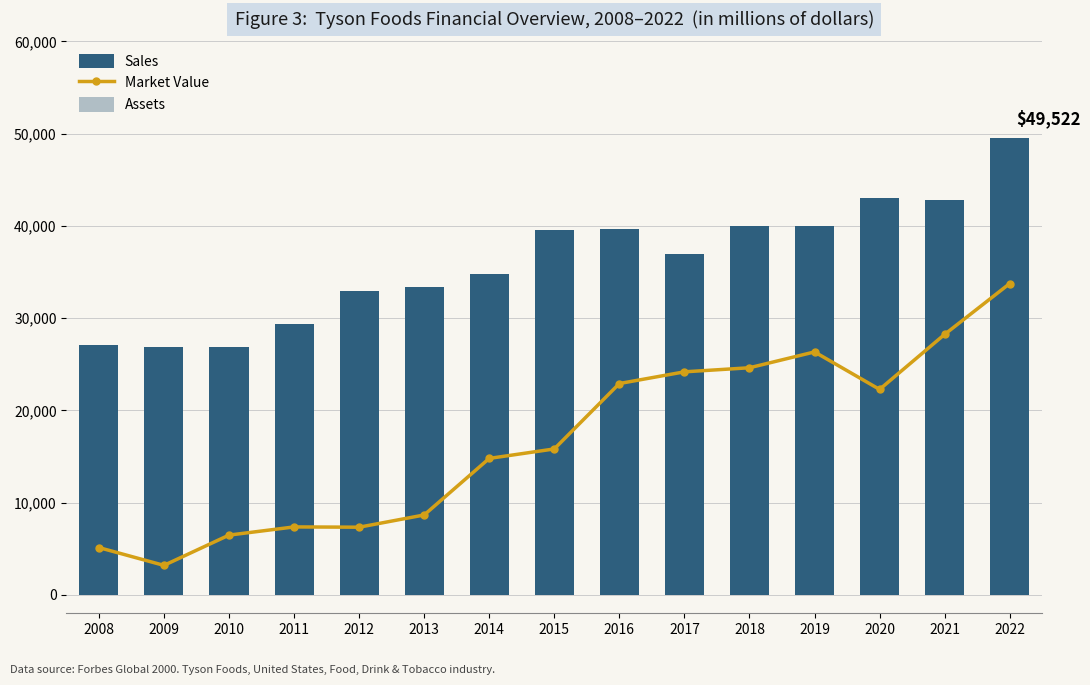

Count the number of data series in this chart.

3